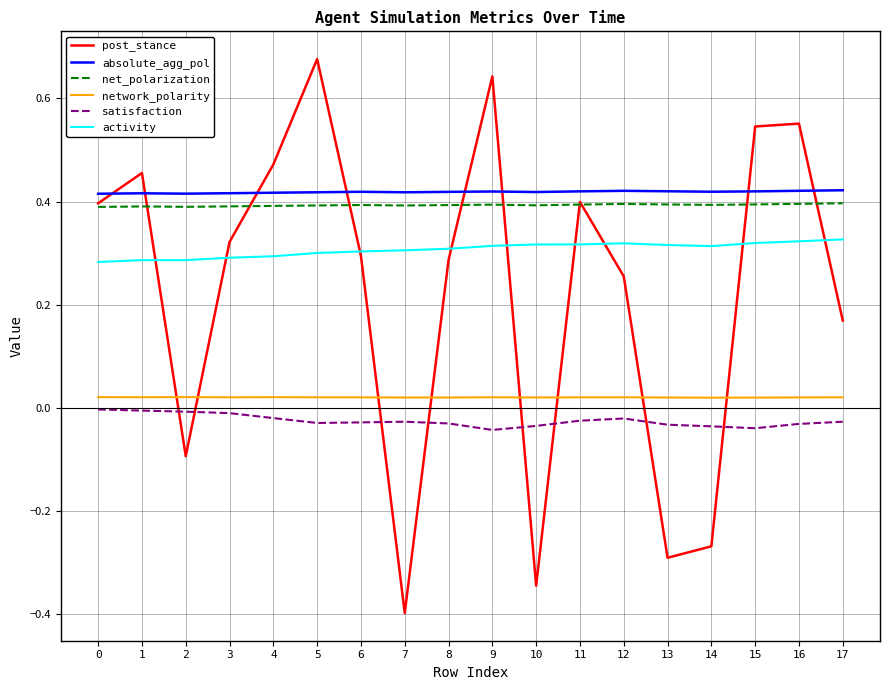

How many lines are shown in the chart?

6